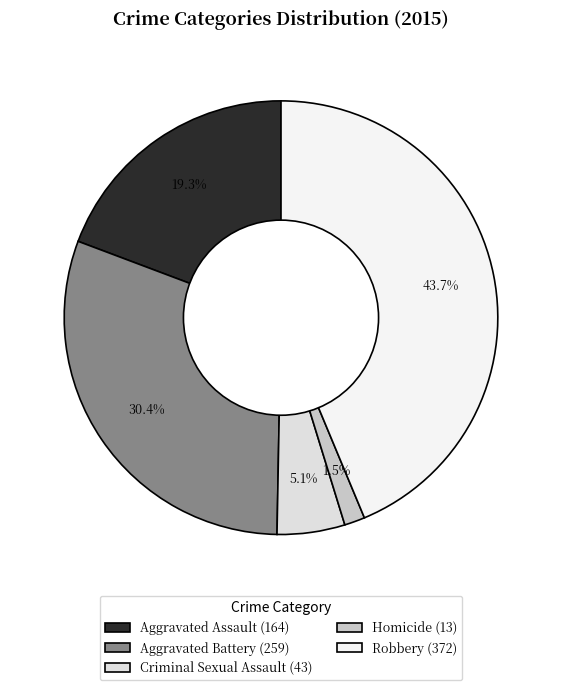

What is the total percentage of Aggravated Assault and Robbery?

63.0%